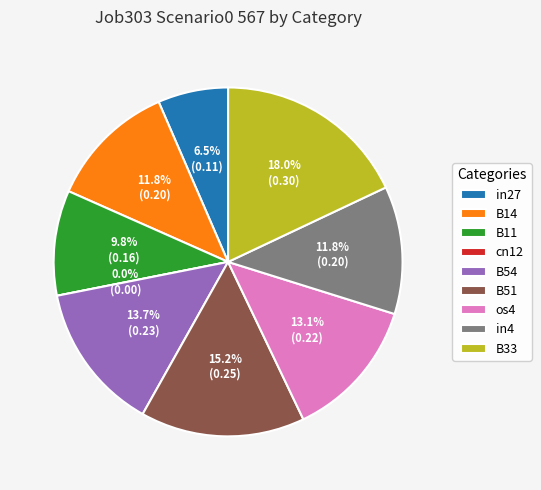

True or false: B11 accounts for 22% of the total.

False